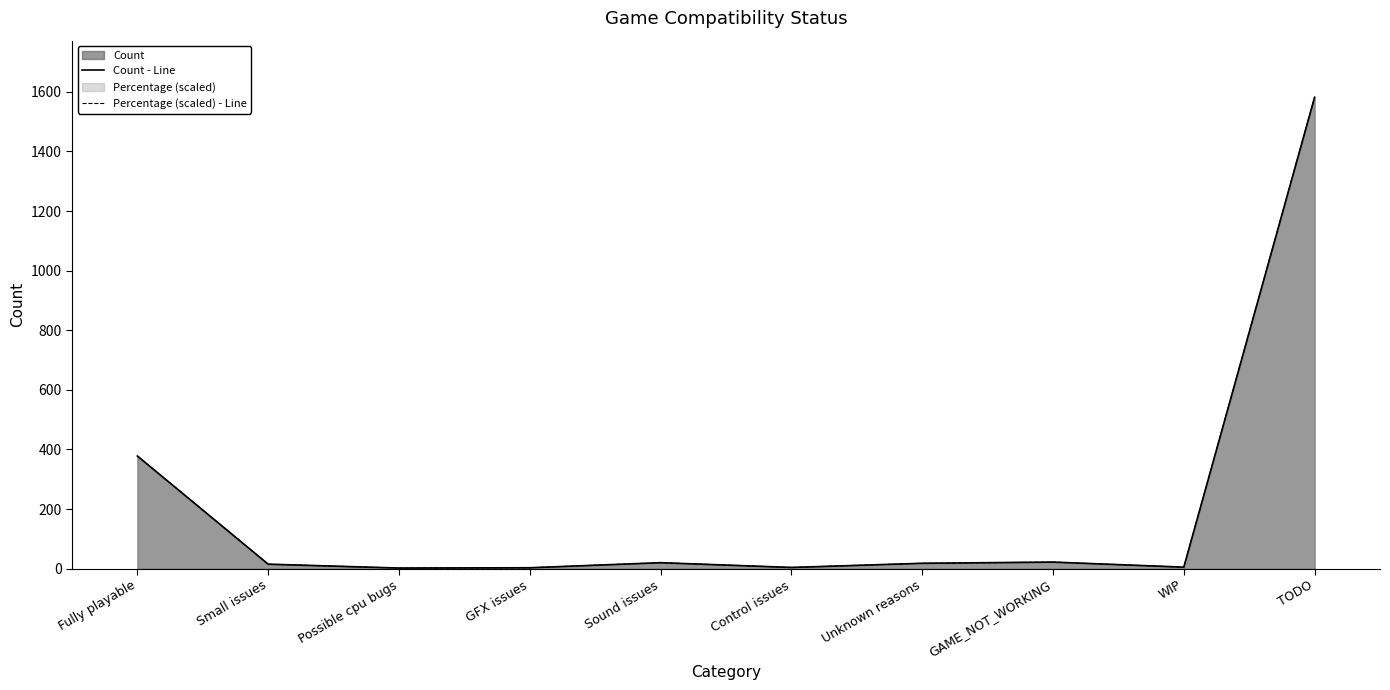

True or false: Percentage (scaled) - Line and Count - Line intersect in this chart.

False